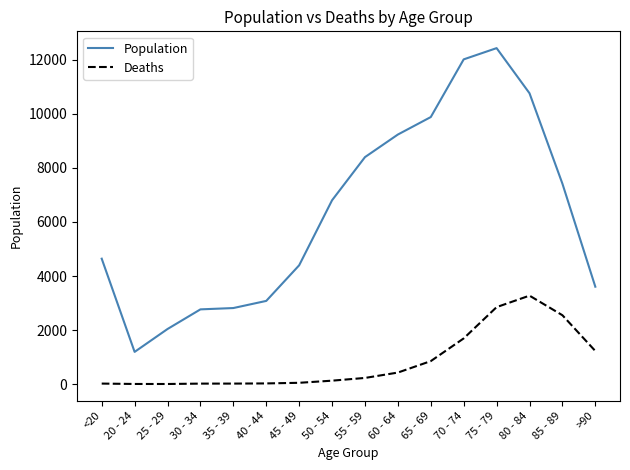

What is the average value of the Deaths series?

834